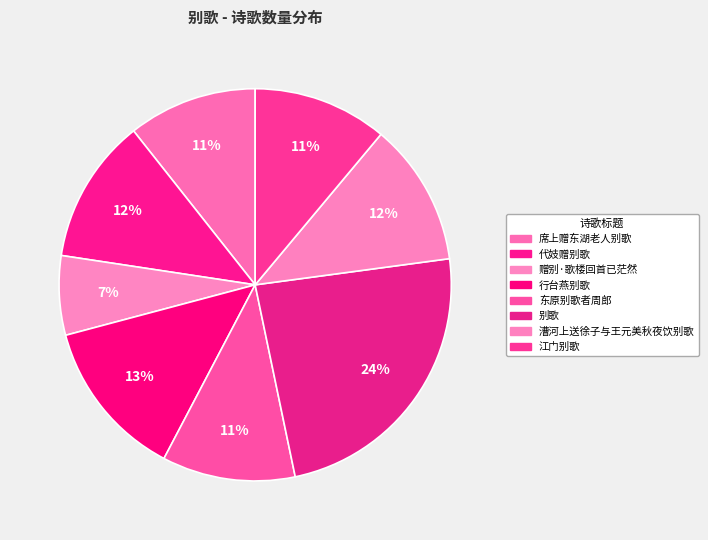

To the nearest percent, what is the average slice percentage?

12%